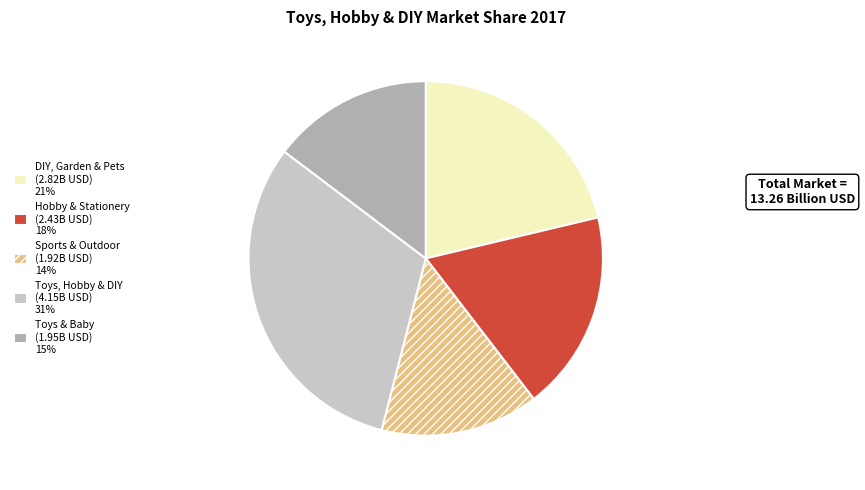

Is Hobby & Stationery the majority of the pie?

No